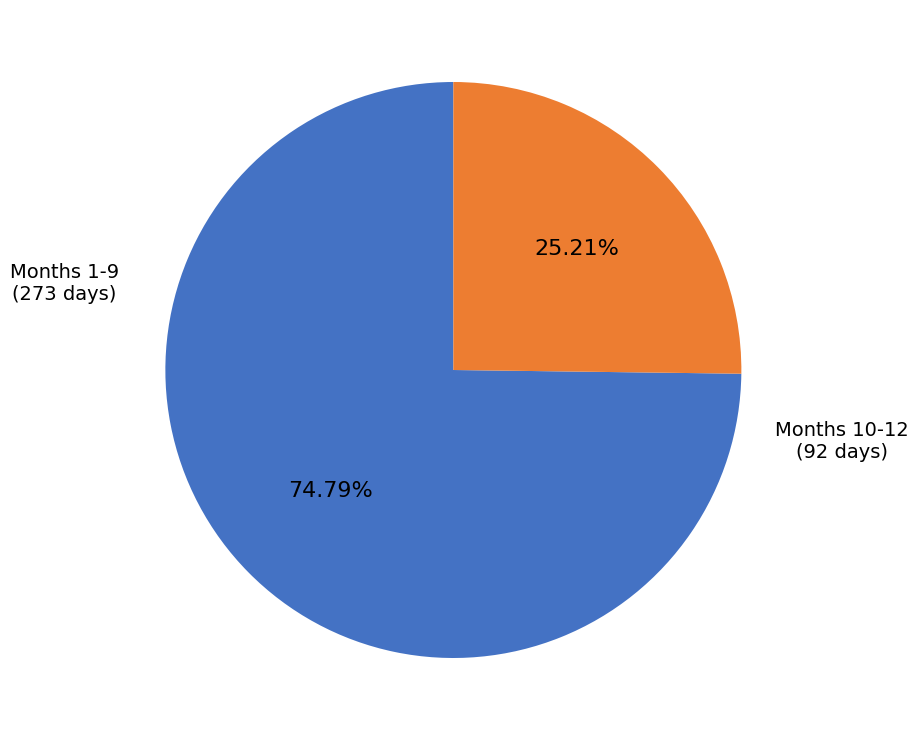

Count the number of slices in the pie.

2